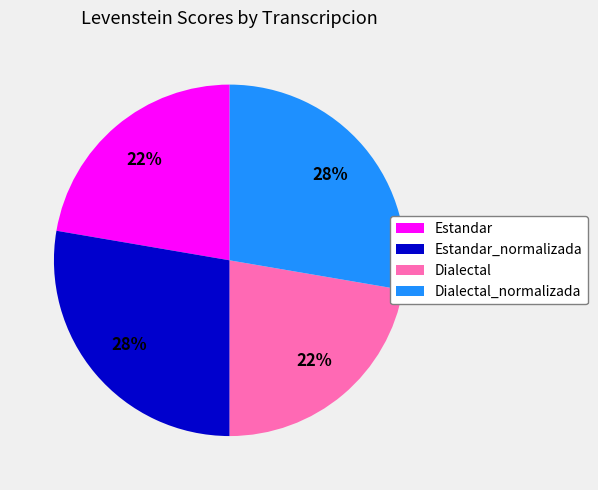

Combined, do Dialectal and Estandar account for over 50%?

No